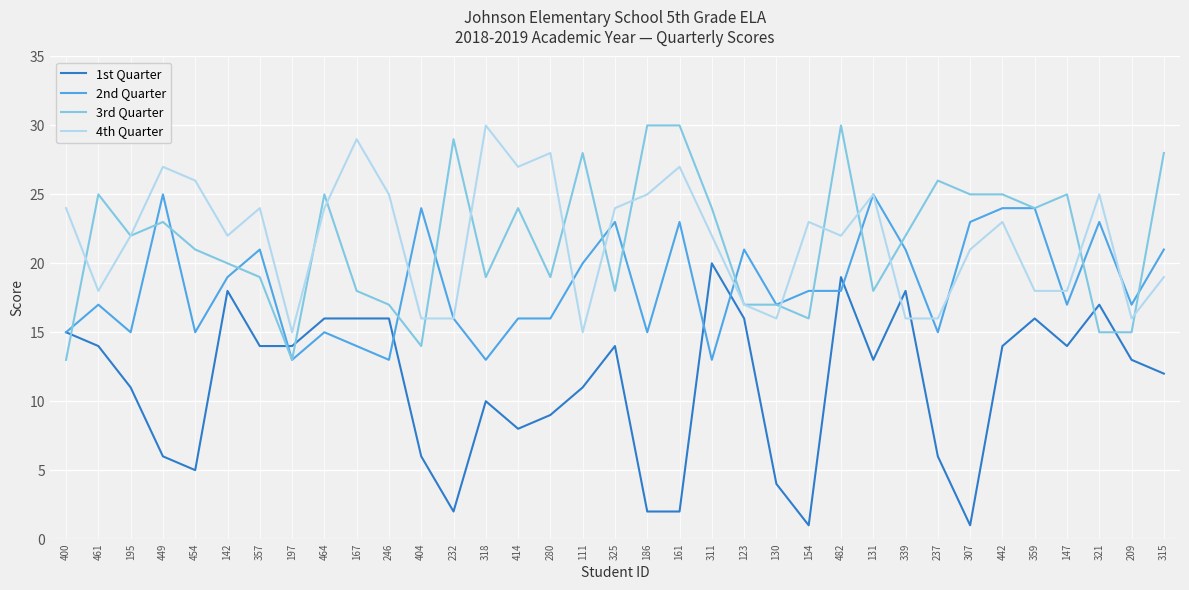

Where does the 1st Quarter series first go above 13?

400